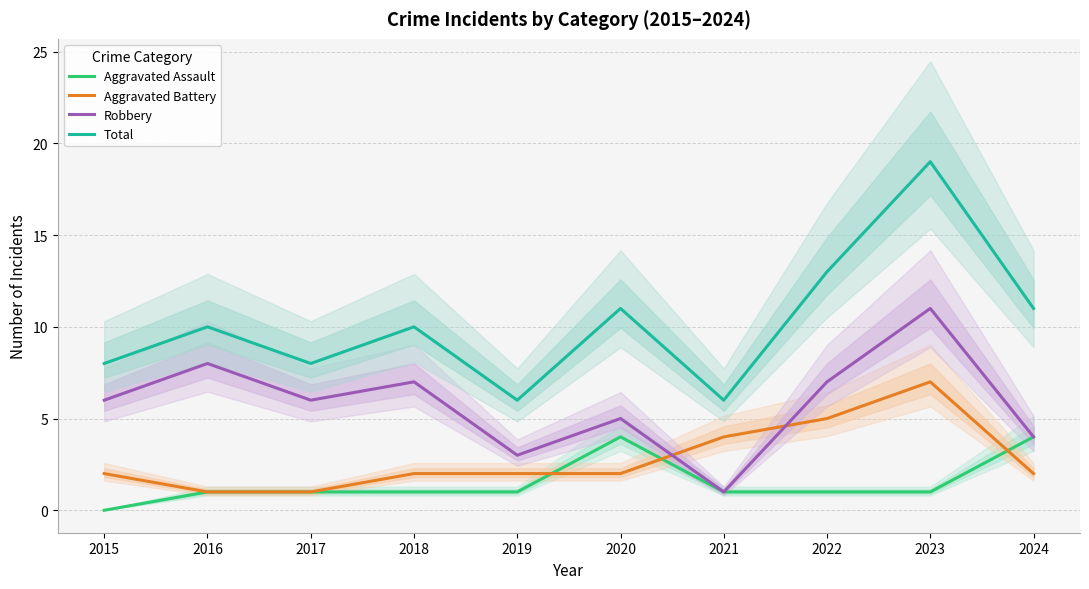

Reading right to left, transcribe all the data shown in this chart.

Aggravated Assault: 2024=4	2023=1	2022=1	2021=1	2020=4	2019=1	2018=1	2017=1	2016=1	2015=0
Aggravated Battery: 2024=2	2023=7	2022=5	2021=4	2020=2	2019=2	2018=2	2017=1	2016=1	2015=2
Robbery: 2024=4	2023=11	2022=7	2021=1	2020=5	2019=3	2018=7	2017=6	2016=8	2015=6
Total: 2024=11	2023=19	2022=13	2021=6	2020=11	2019=6	2018=10	2017=8	2016=10	2015=8